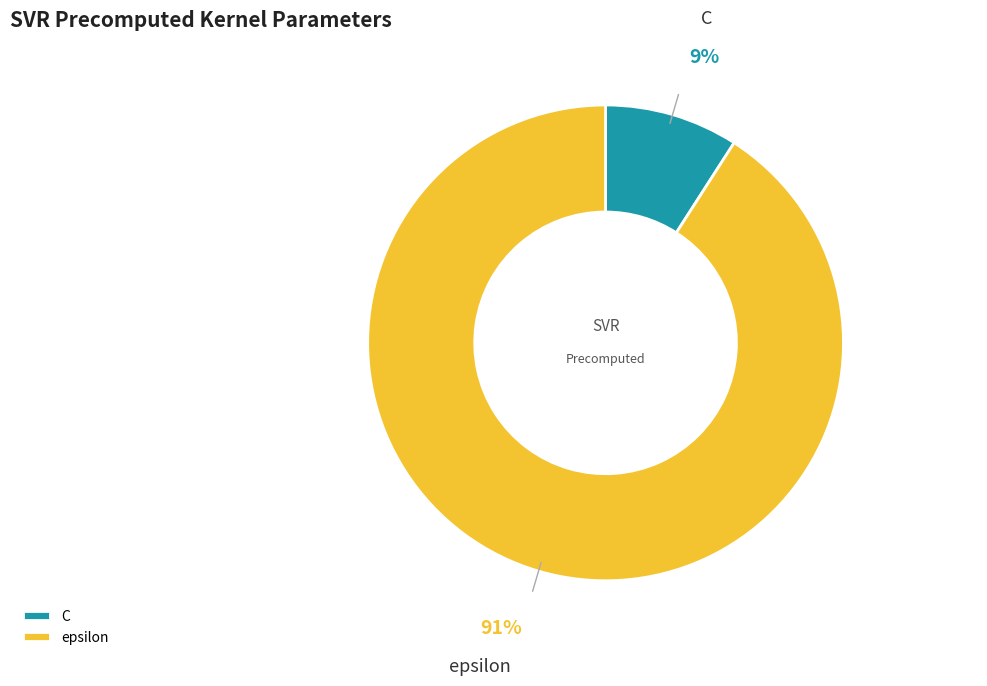

To the nearest percent, what is the average slice percentage?

50%